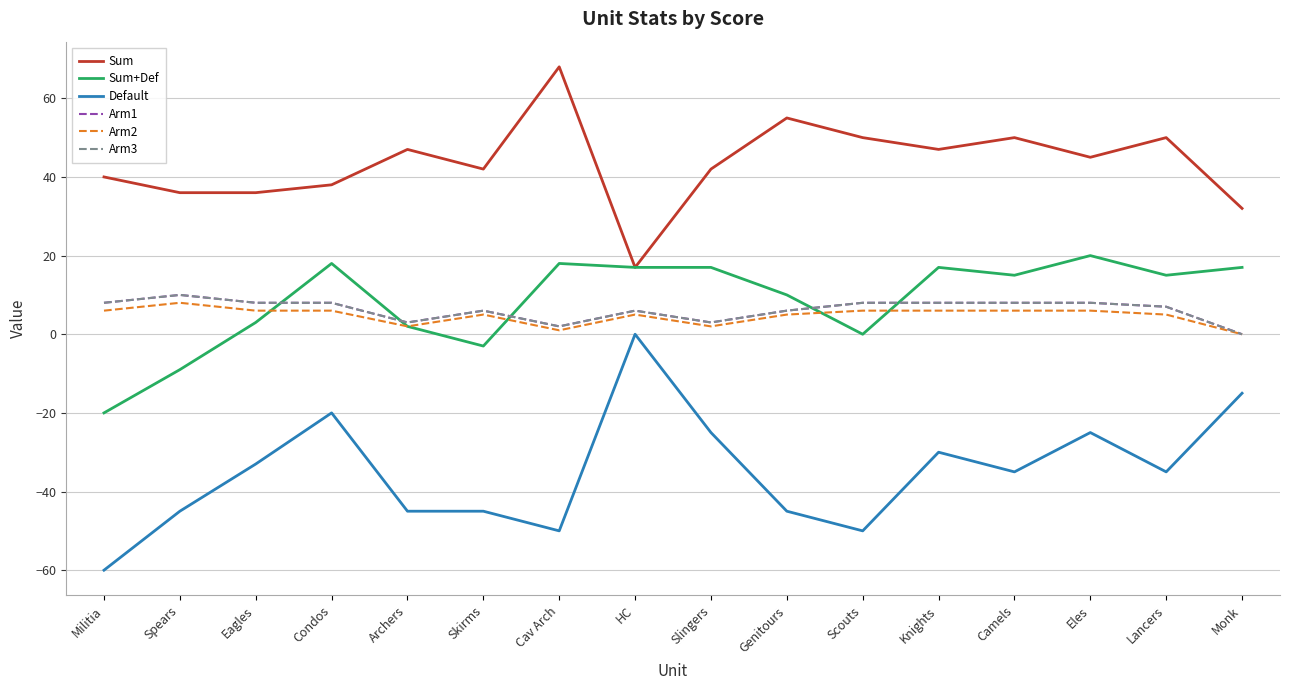

In Arm2, how many points are higher than both neighbors (excluding endpoints)?

3